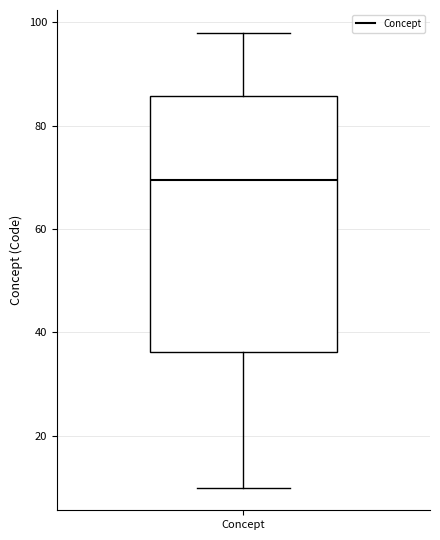

Transcribe this box plot: give where the median line is, the range the box spans, and where the two whiskers end, as read against the y-axis. The values are not printed on the chart, so give them approximately, as read against the axis.

median 70, box 36 to 86, whiskers 10 to 98